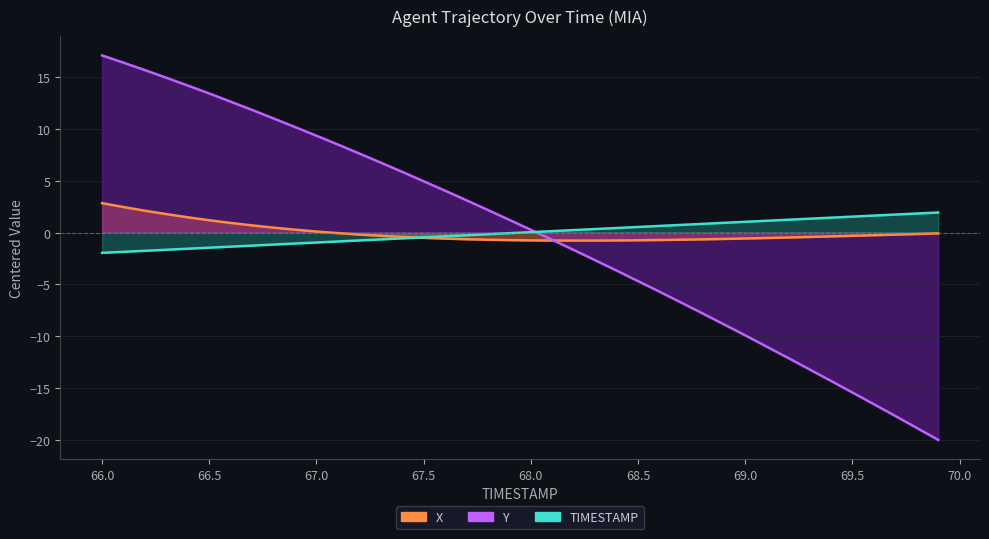

True or false: X and Y cross at least once.

True